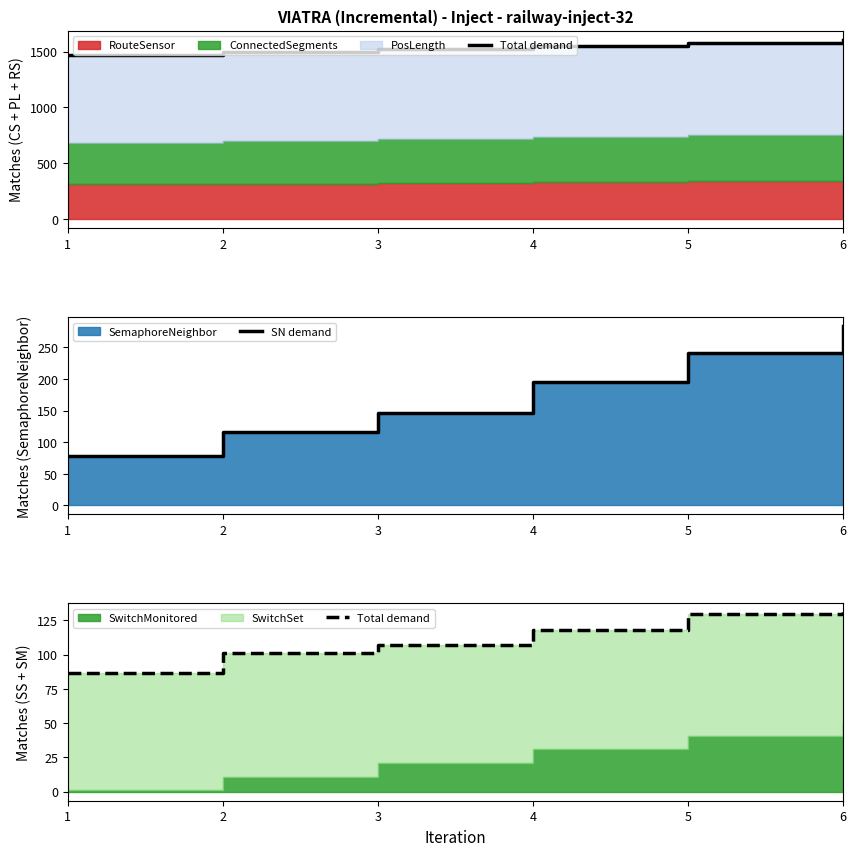

At which category is the sum across all series the highest?

6